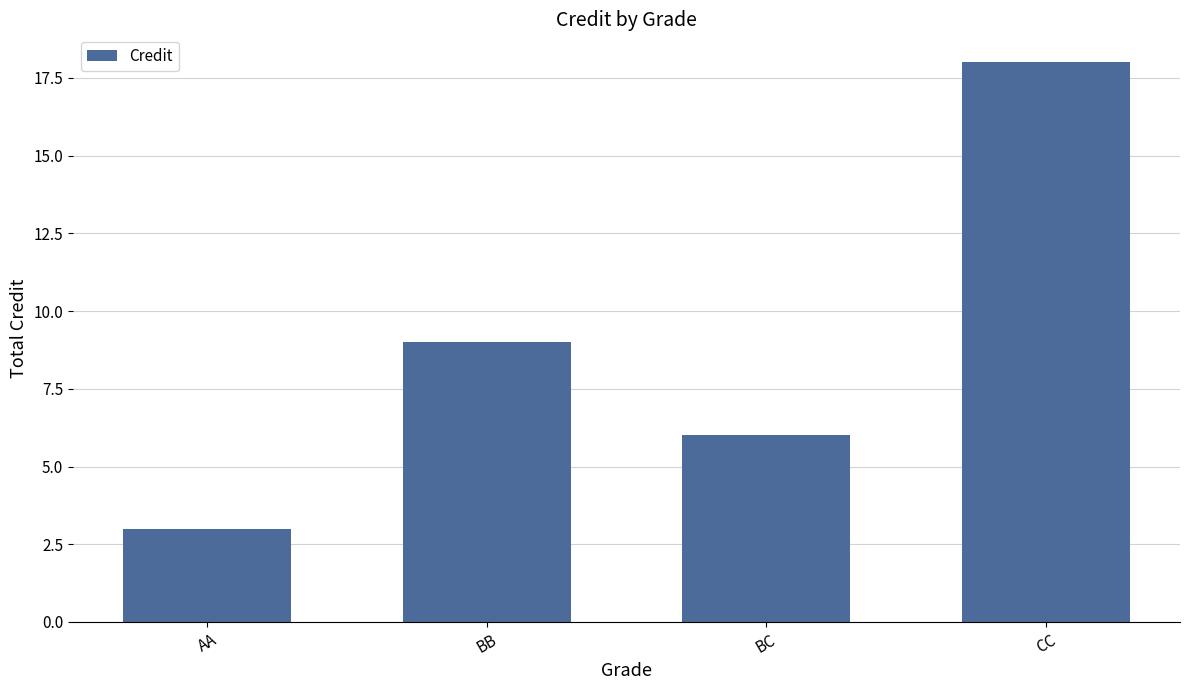

Count the number of categories in the chart.

4